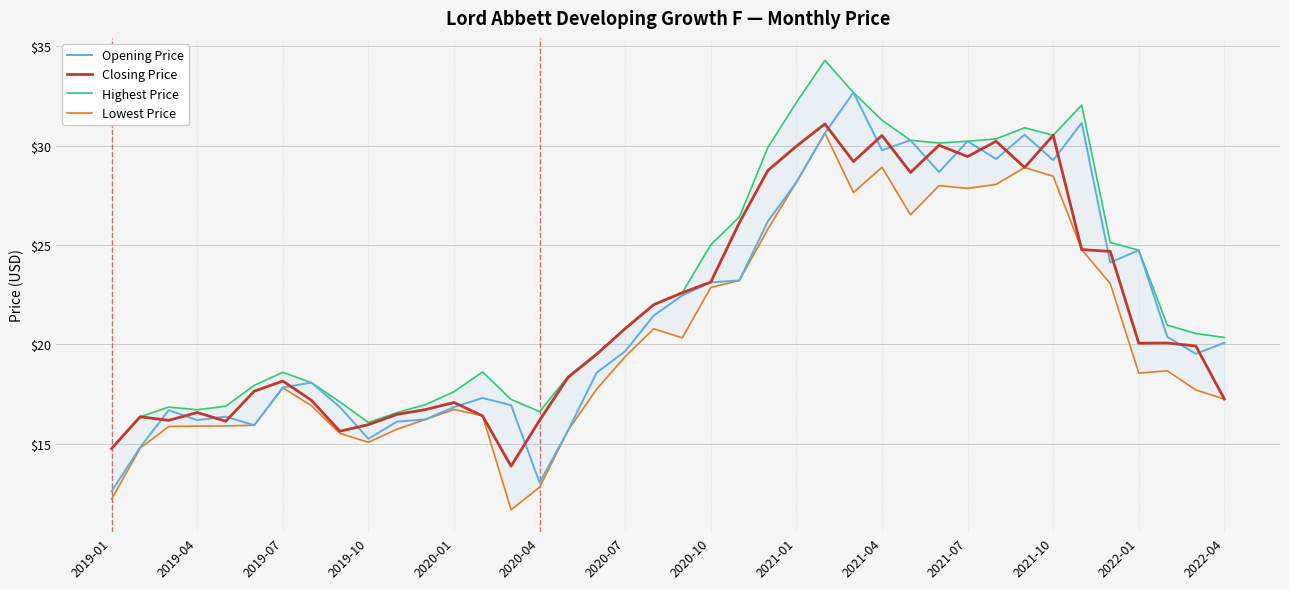

What are all the series names shown in the legend?

Opening Price, Closing Price, Highest Price, Lowest Price